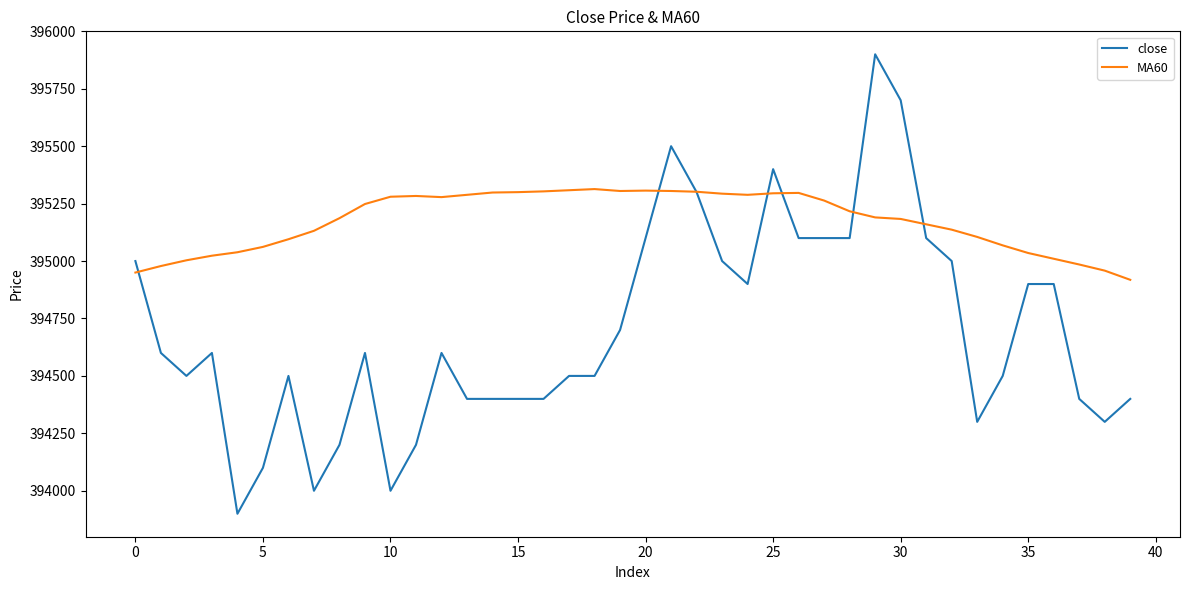

Which series has the largest total across all categories?

MA60